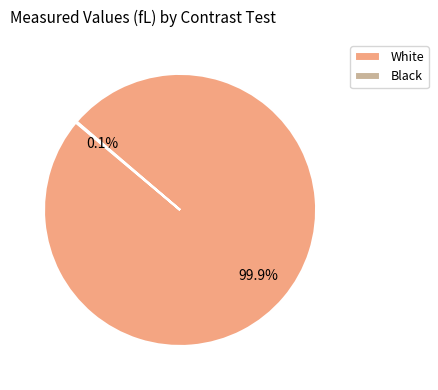

Which category has the biggest portion of the pie?

White